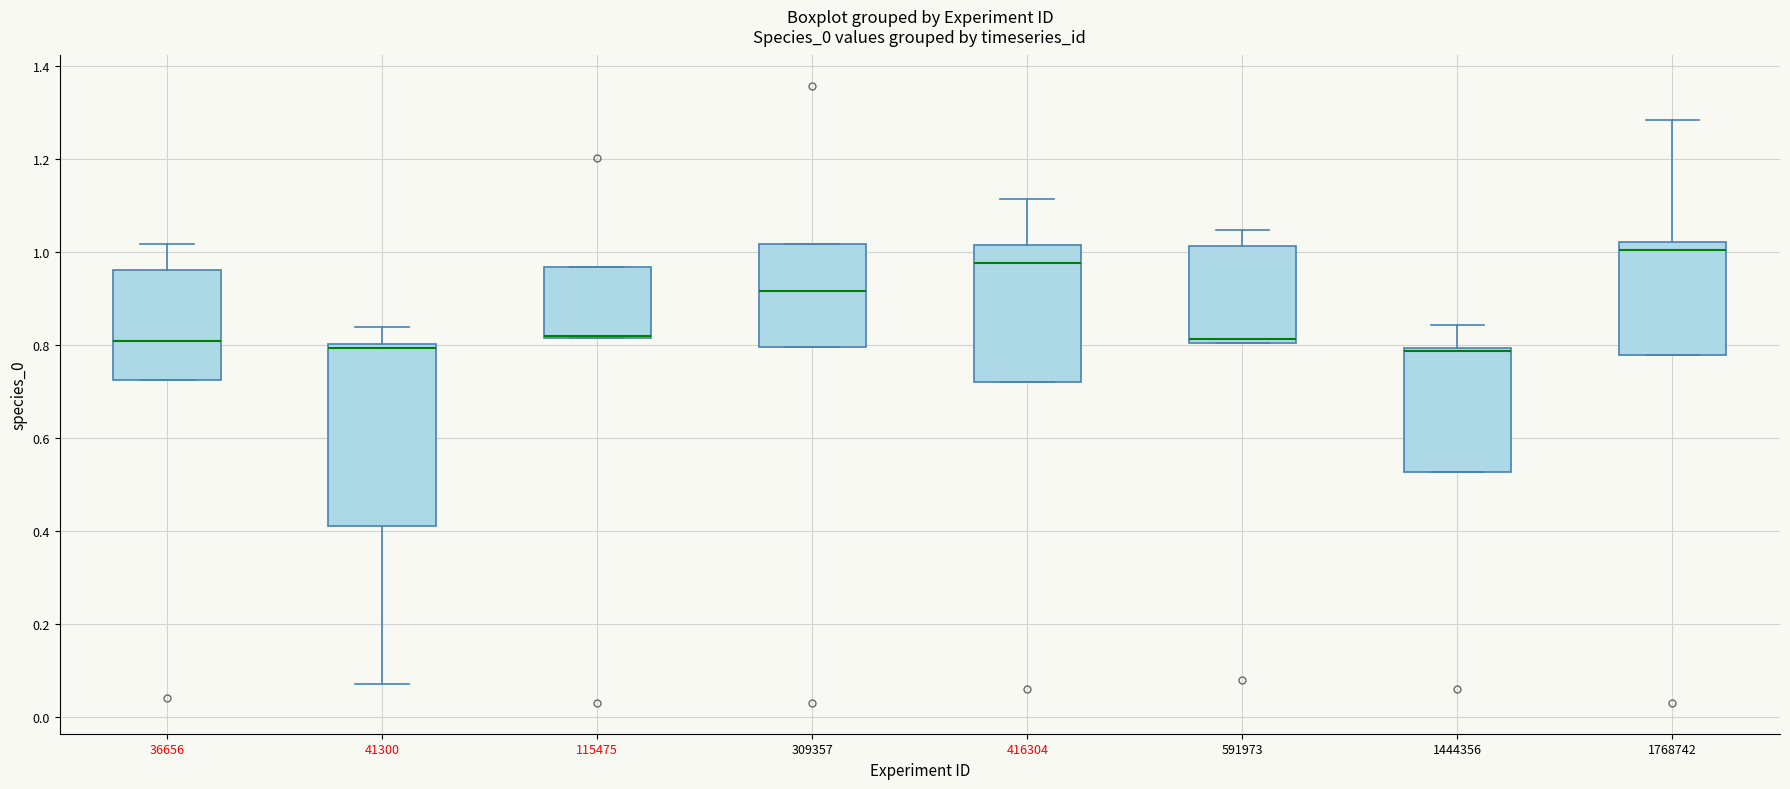

Comparing the boxes themselves (not the whiskers), which one is the tallest?

41300